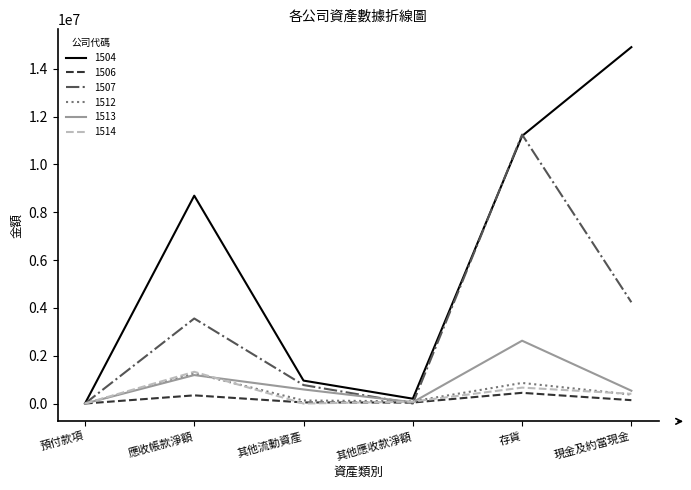

The value of 1512 at 其他流動資產 is 128089. True or false?

True